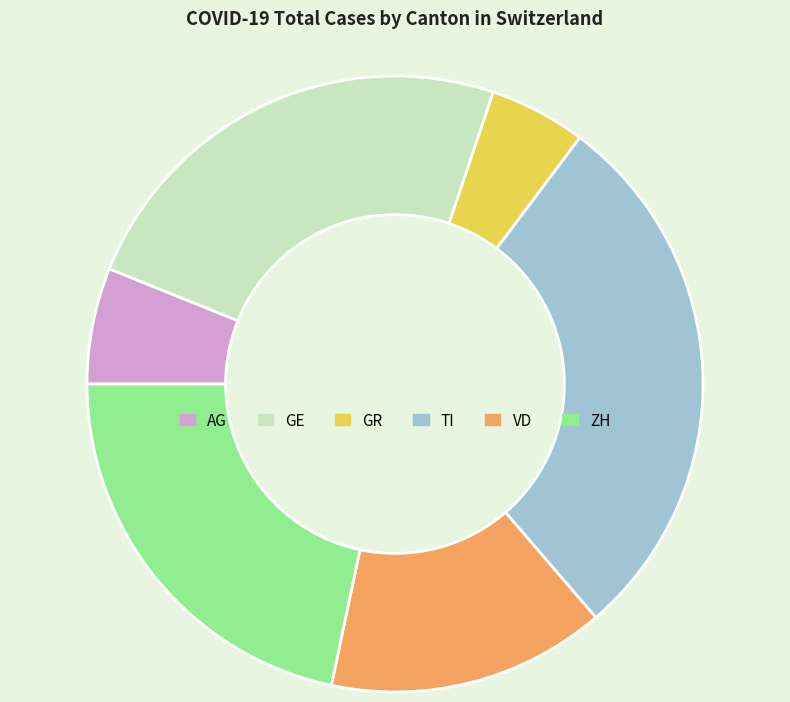

True or false: AG accounts for 36% of the total.

False